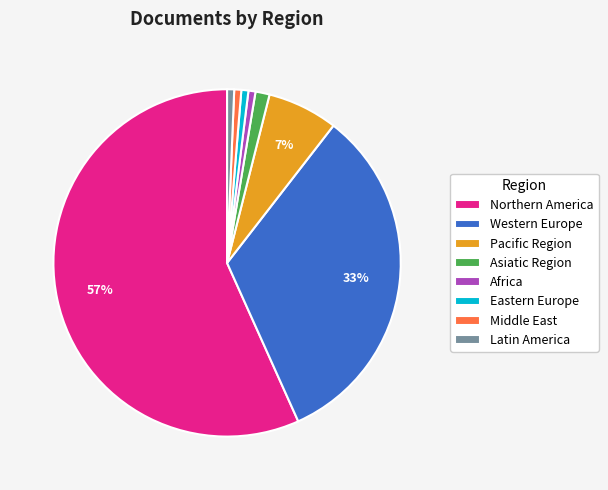

To the nearest percent, what percentage of the pie is Asiatic Region?

1%